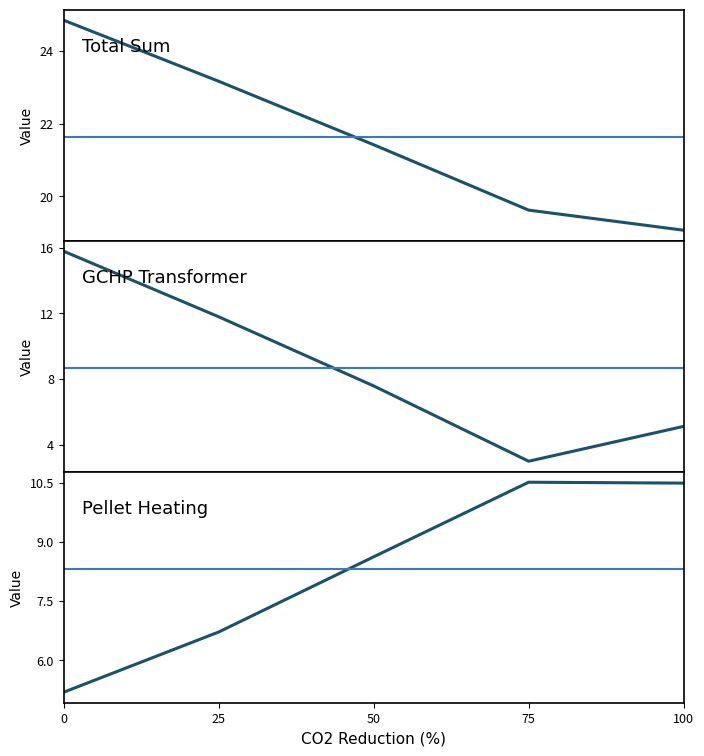

What is the value of the 01_pelletheating_transformer point at the 1st from the left?

5.2